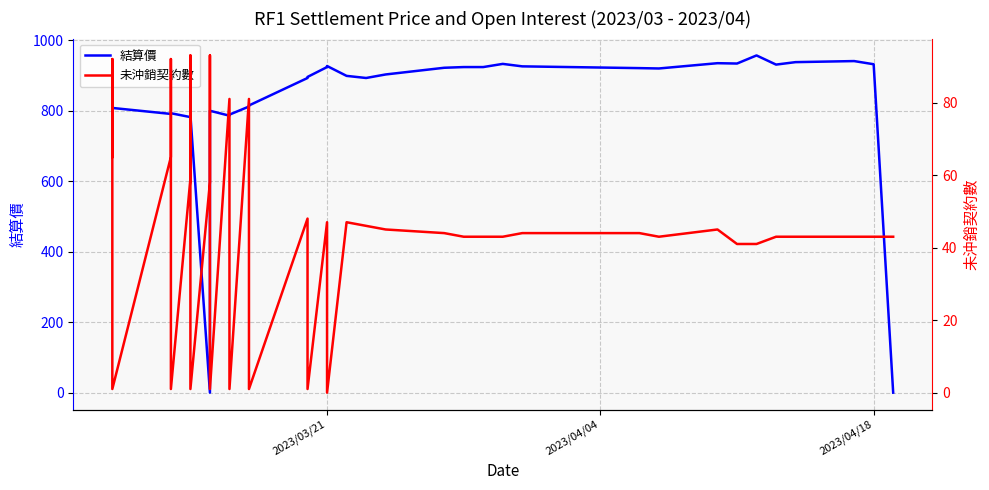

How many times do 未沖銷契約數 and 結算價 cross each other?

3